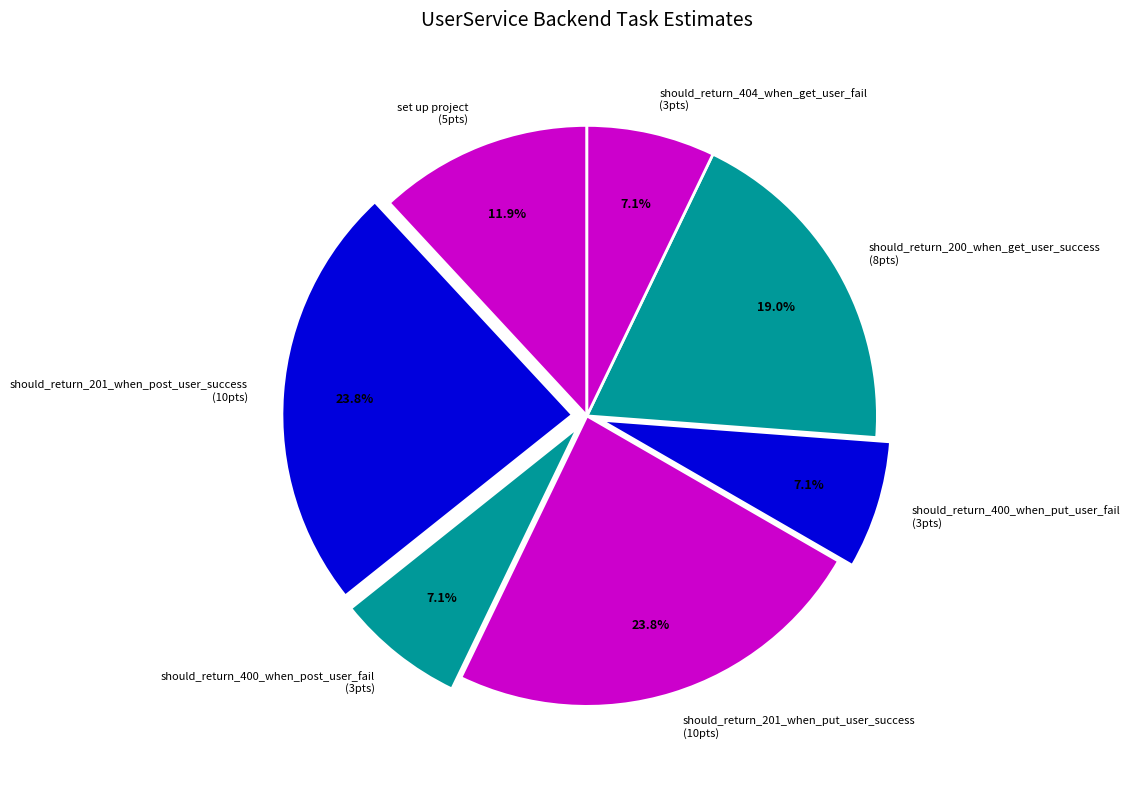

What portion of the pie excludes set up project?

88.1%